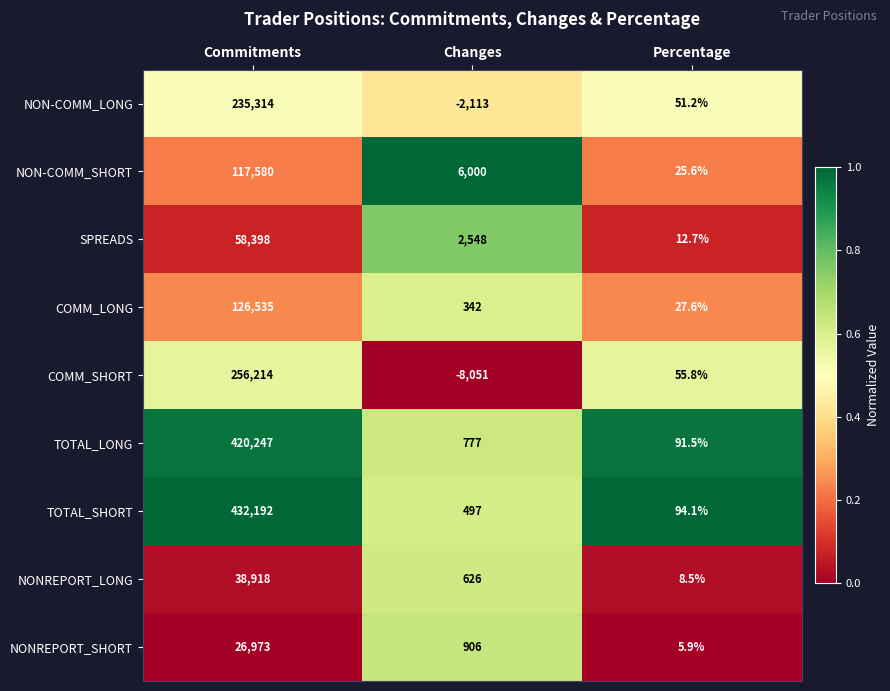

The value of NONREPORT_LONG at Commitments is 60747.6. True or false?

False